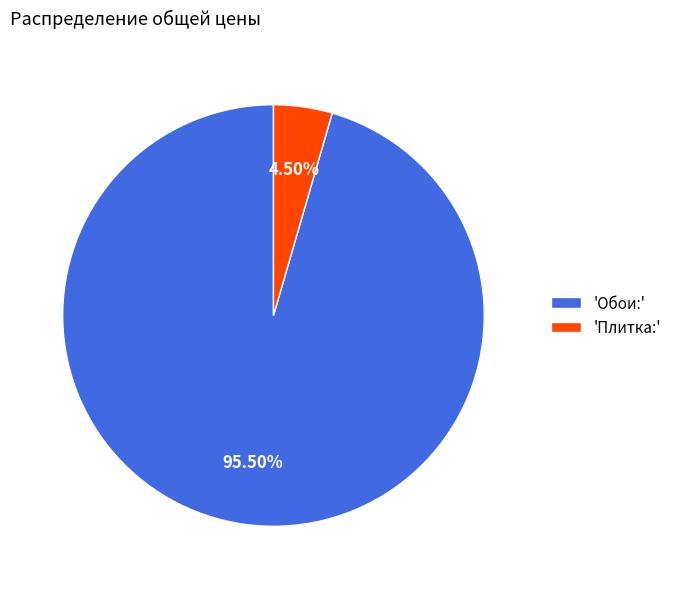

Do 'Обои:' and 'Плитка:' together represent more than half of the pie?

Yes